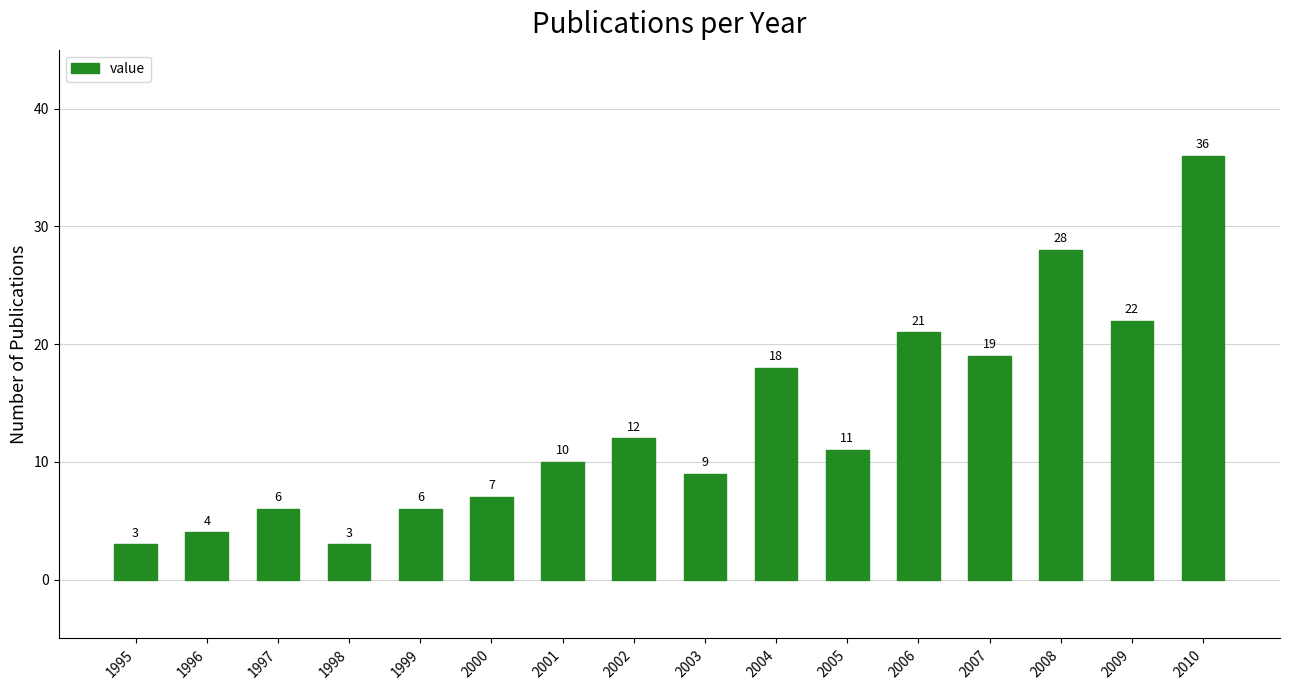

Where is the data nearest to the value 19?

2007